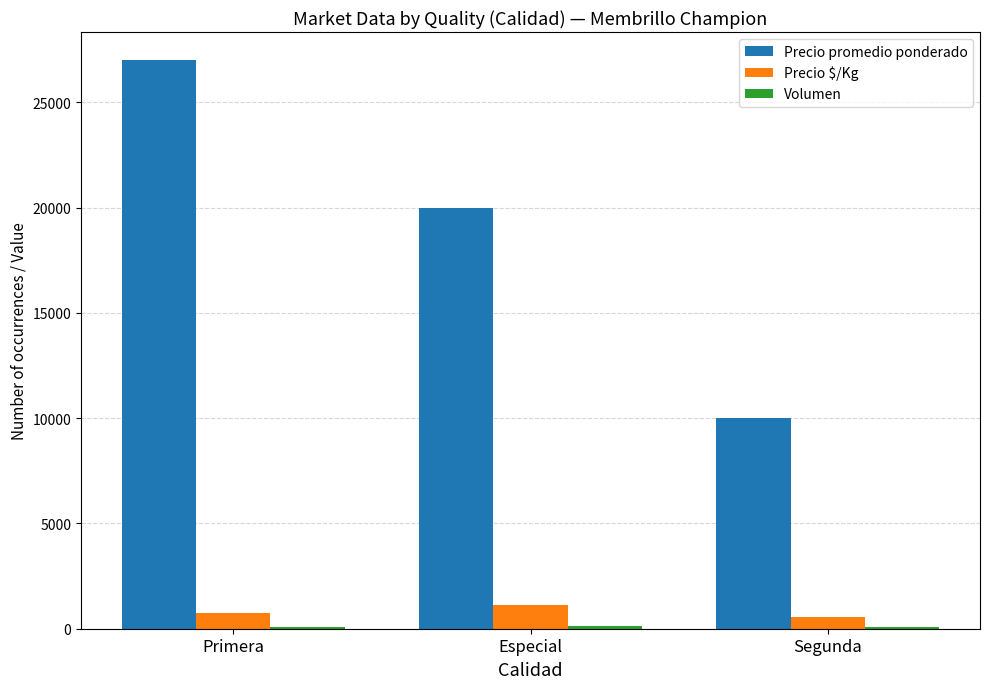

What is the total value across all series at Primera?

27825